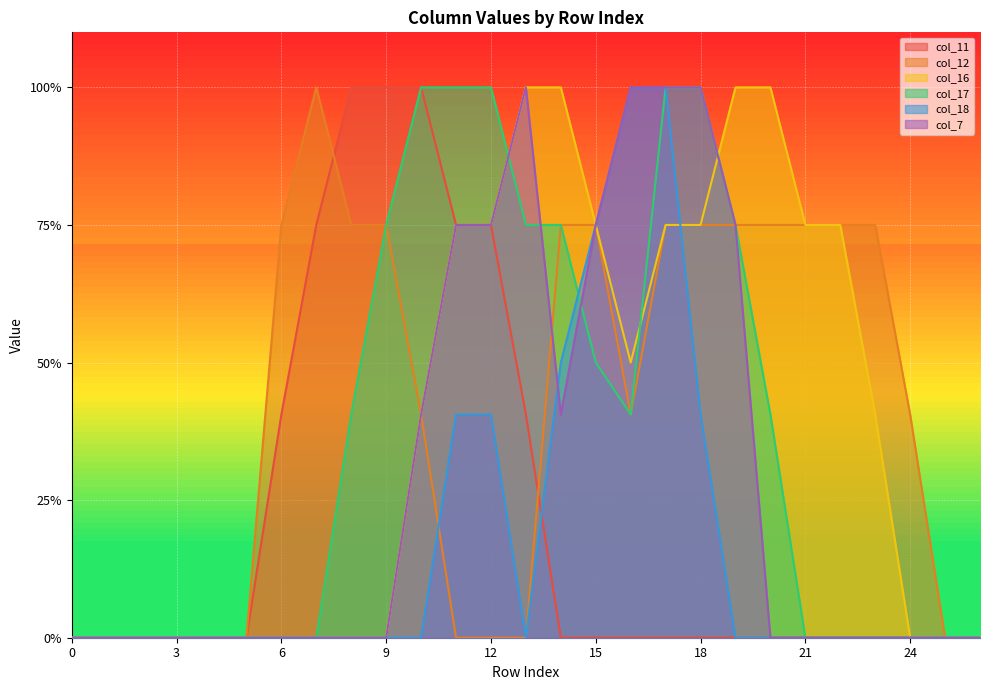

What is the difference between the col_18 values at 5 and 14?

1.0